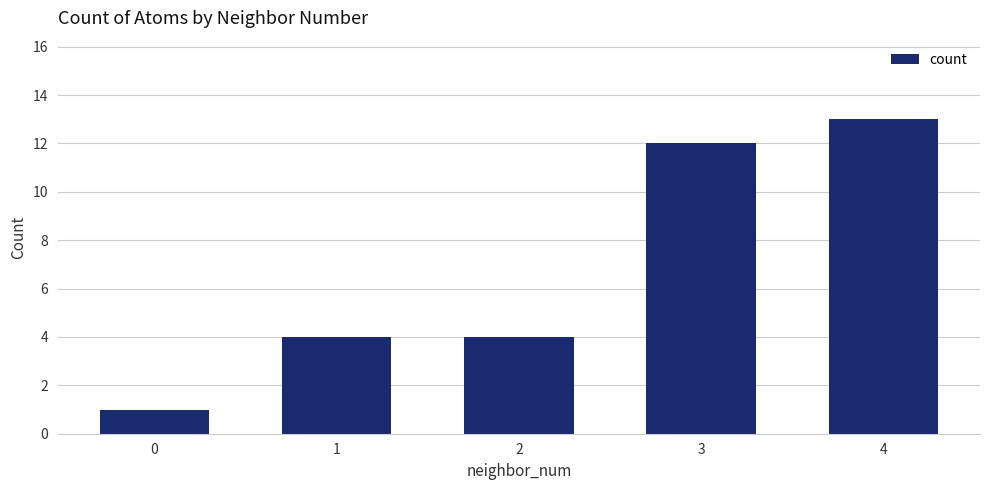

Reading left to right, what are all the values shown in this chart?

1	4	4	12	13